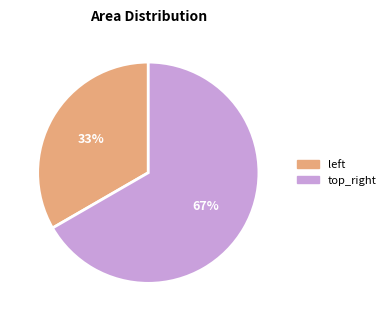

Is there any slice that represents more than half of the pie?

Yes